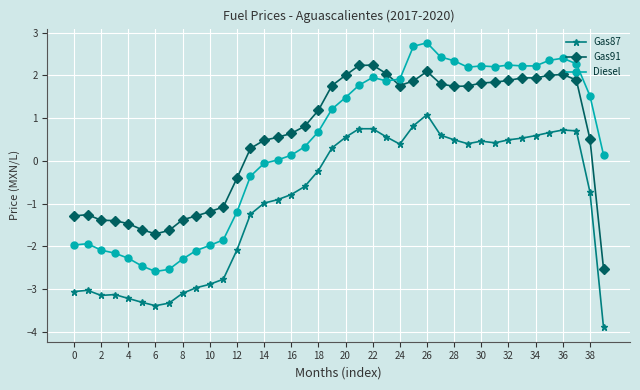

True or false: Diesel has more than 1 points higher than both neighbors.

True